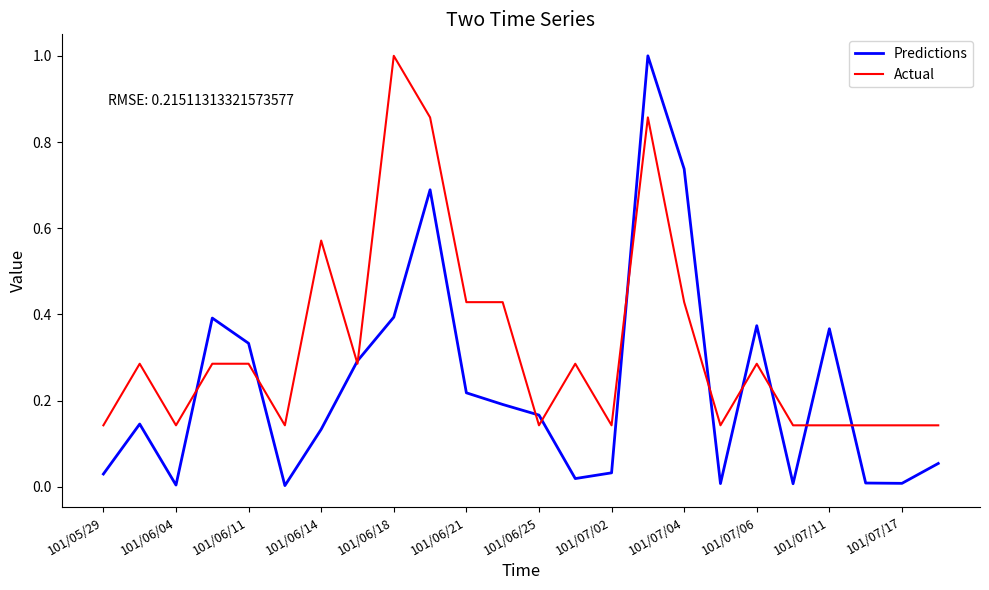

What is the sum of all Predictions values?

5.6